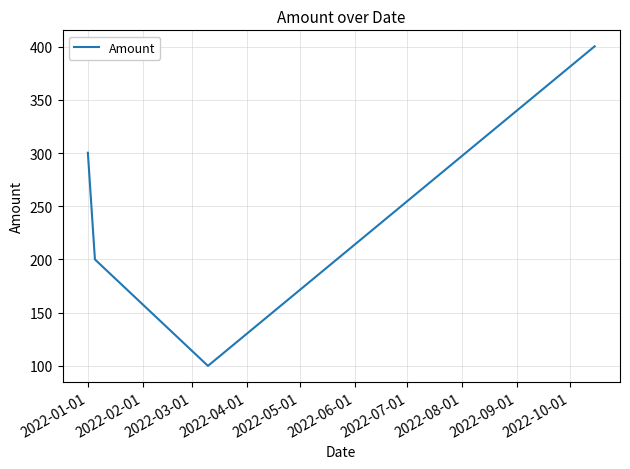

What is the average value?

250.1